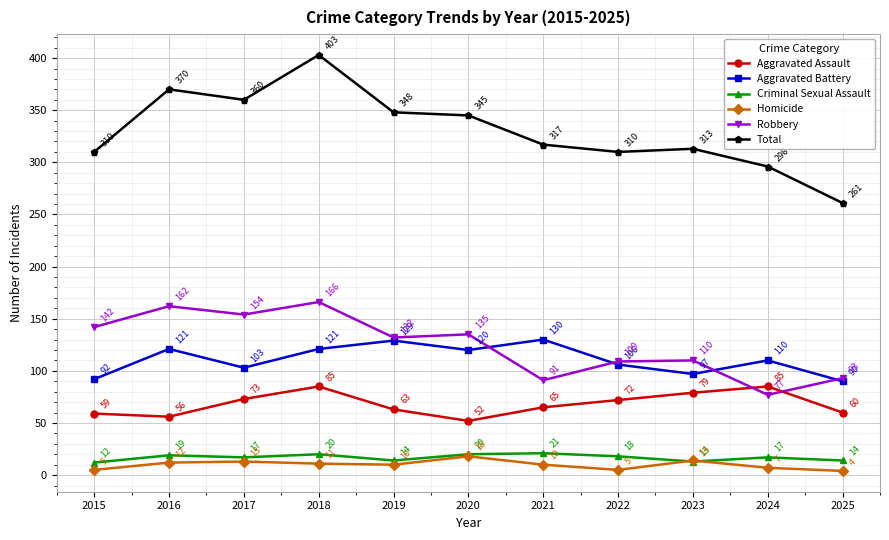

Is the value of Homicide at 2020 greater than the value of Aggravated Assault at 2024?

No